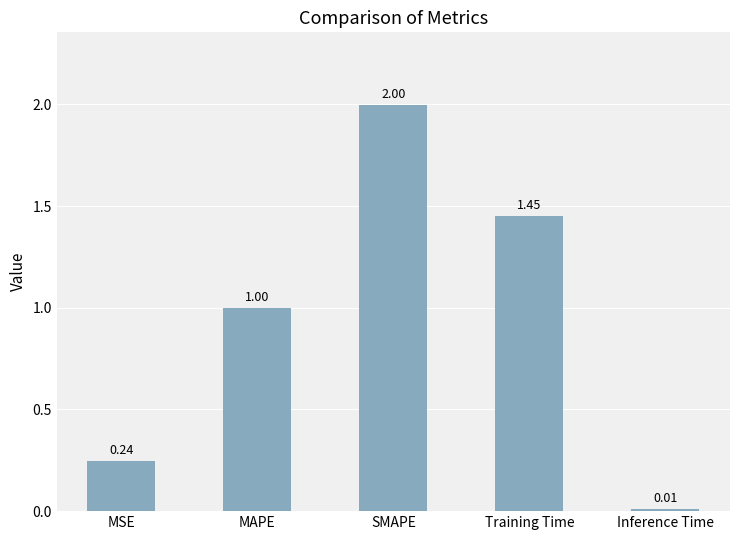

Rank the categories by value from highest to lowest.

SMAPE, Training Time, MAPE, MSE, Inference Time